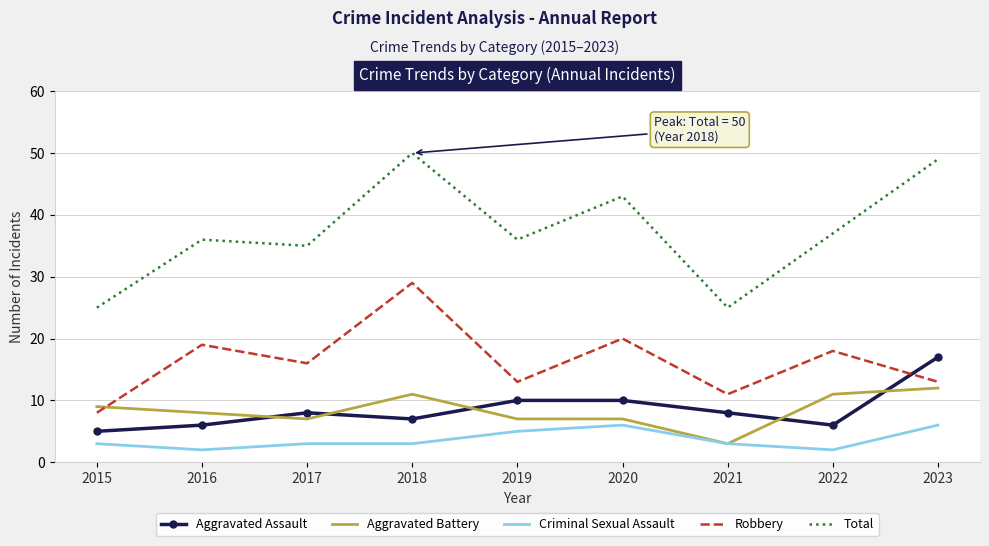

Where does the Robbery series first go above 16?

2016